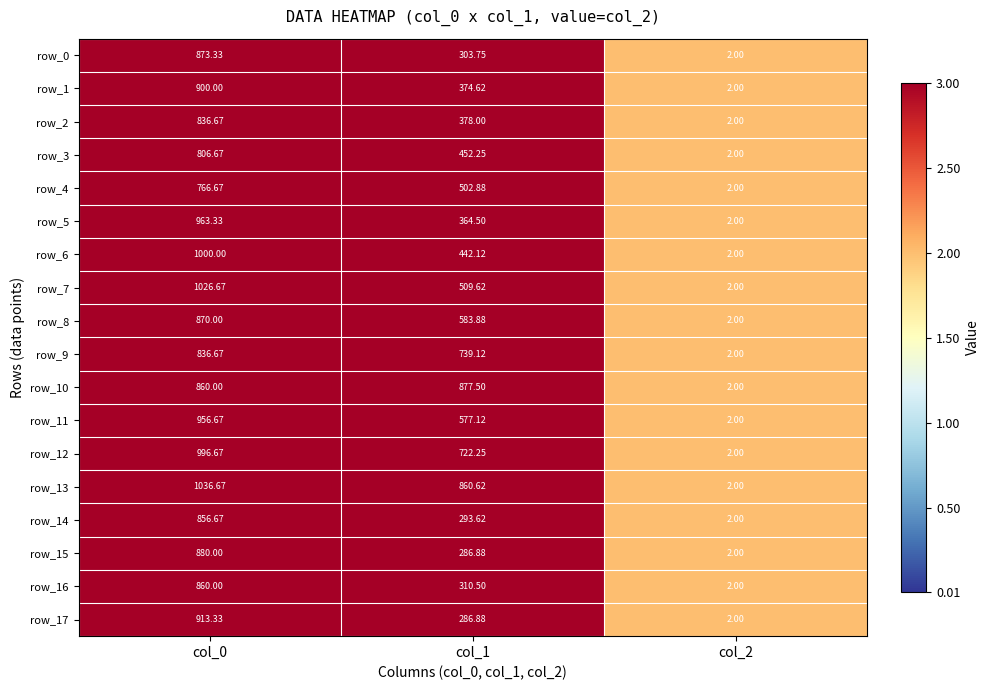

Is the value of row_7 at col_1 greater than the value of row_6 at col_1?

Yes